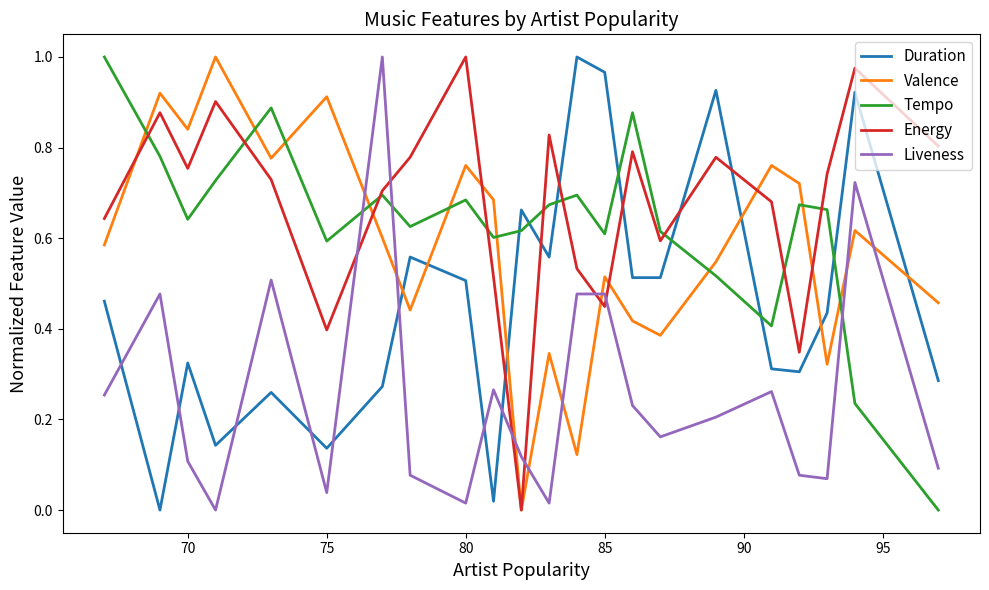

True or false: Tempo and Liveness intersect in this chart.

True